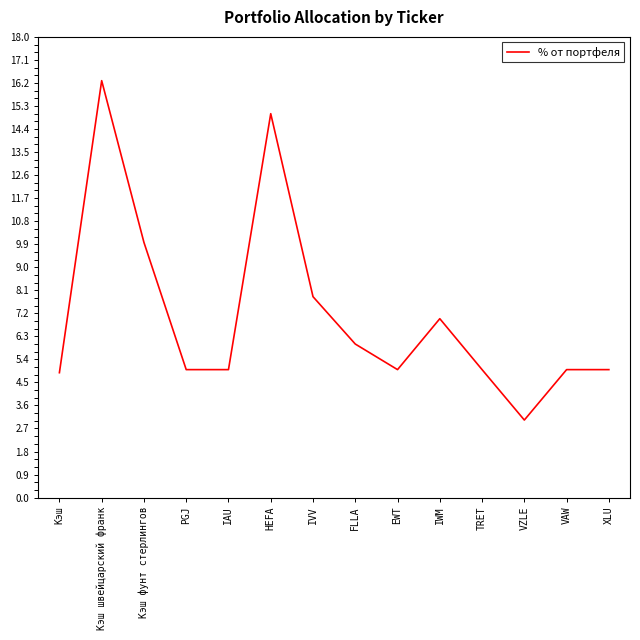

Which label corresponds to the largest value in the chart?

Кэш швейцарский франк